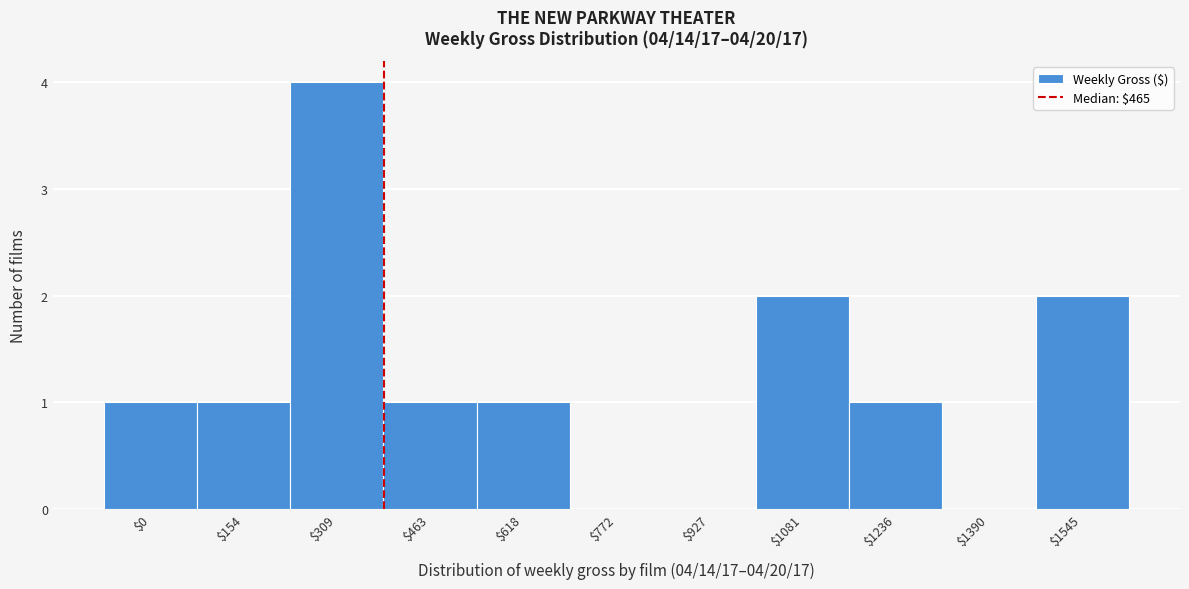

True or false: the data shows 2 at $1236.

False